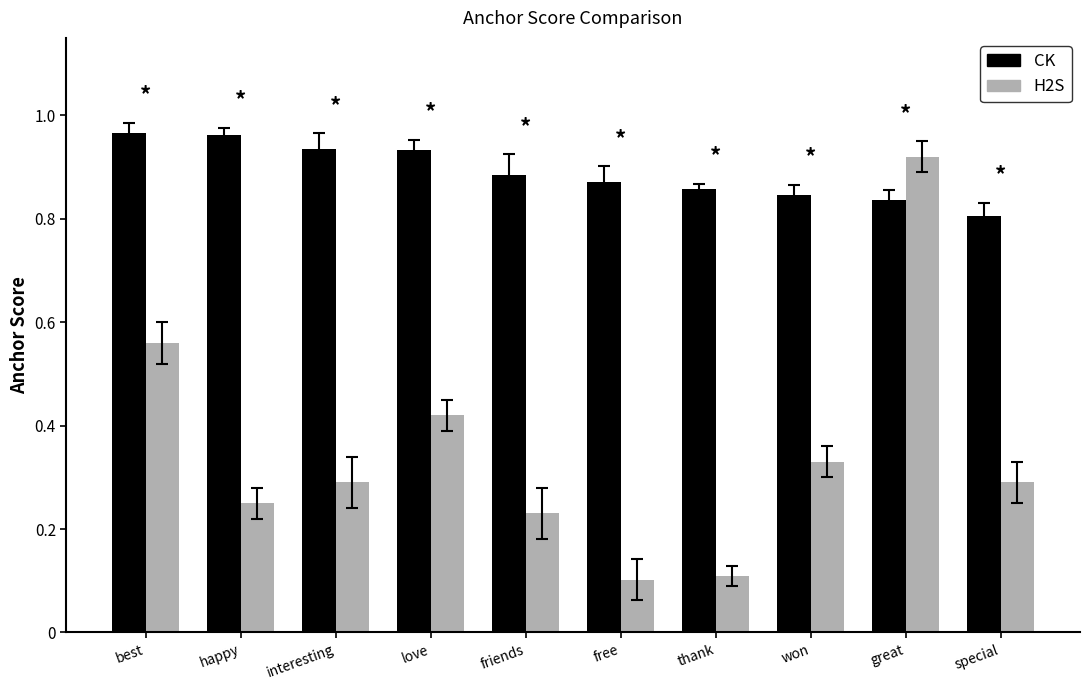

Rank the series by their average value, from highest to lowest.

CK, H2S